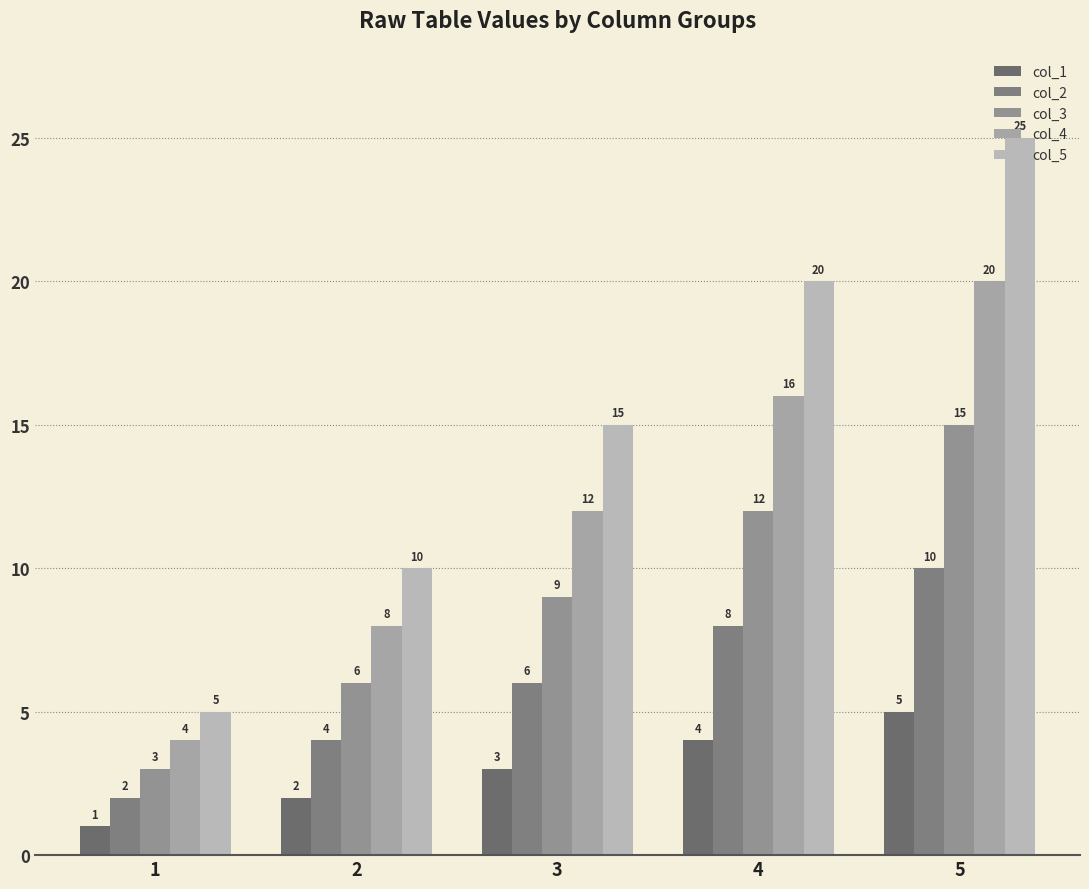

The value of col_3 at 2 is 6. True or false?

True